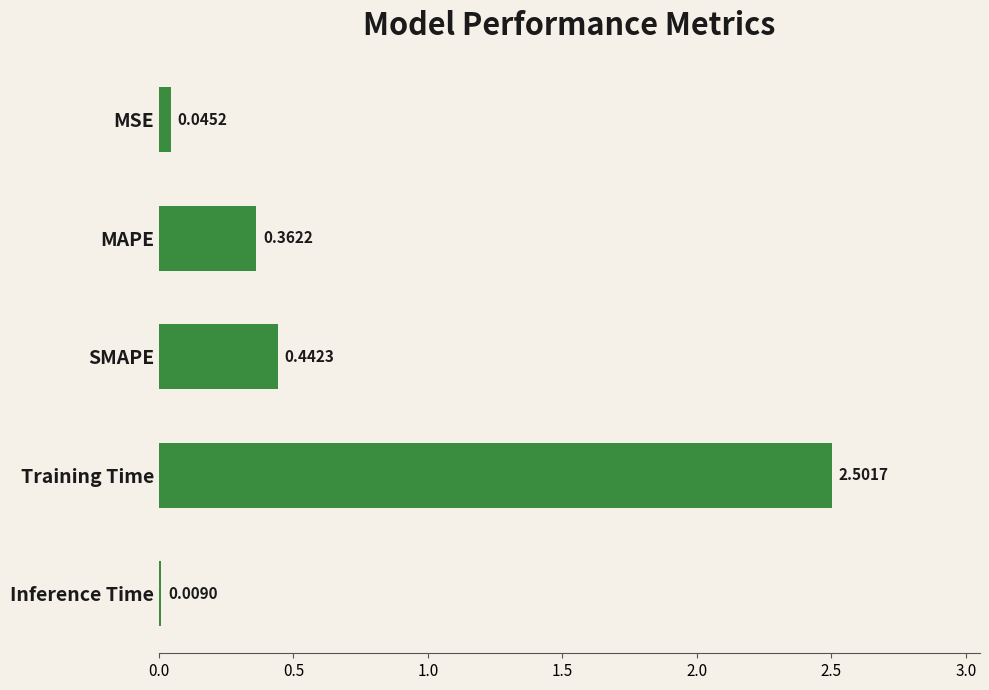

Between MSE and SMAPE, which is larger?

SMAPE